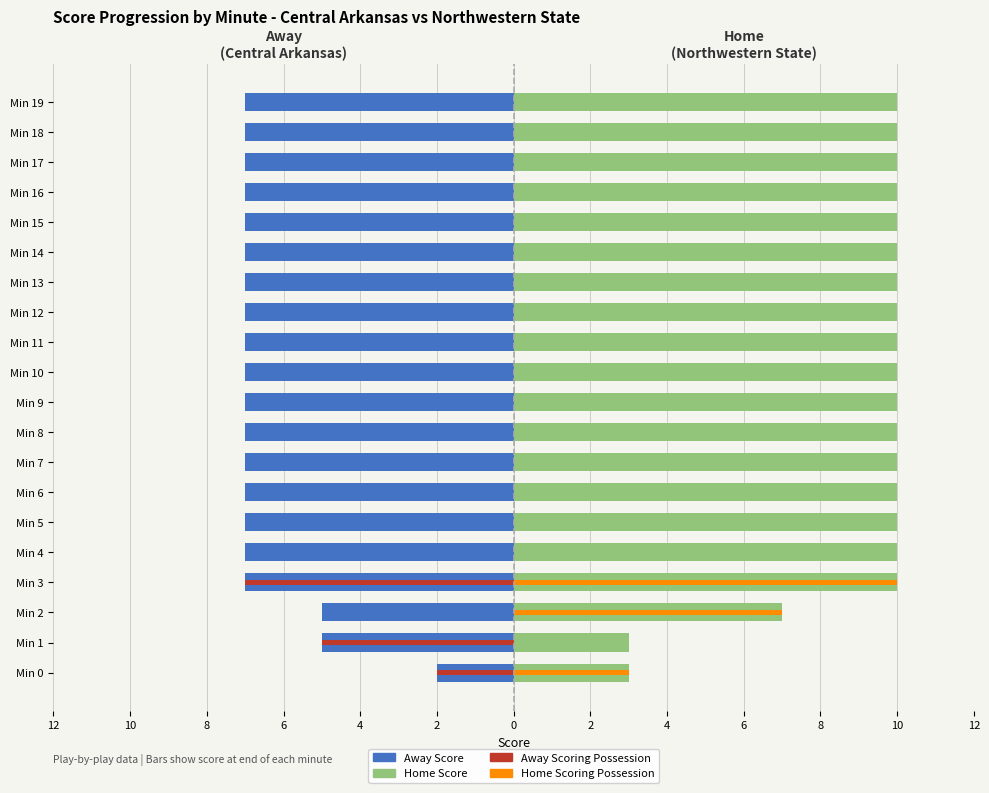

Which series has the widest spread of values?

Home Scoring Possession